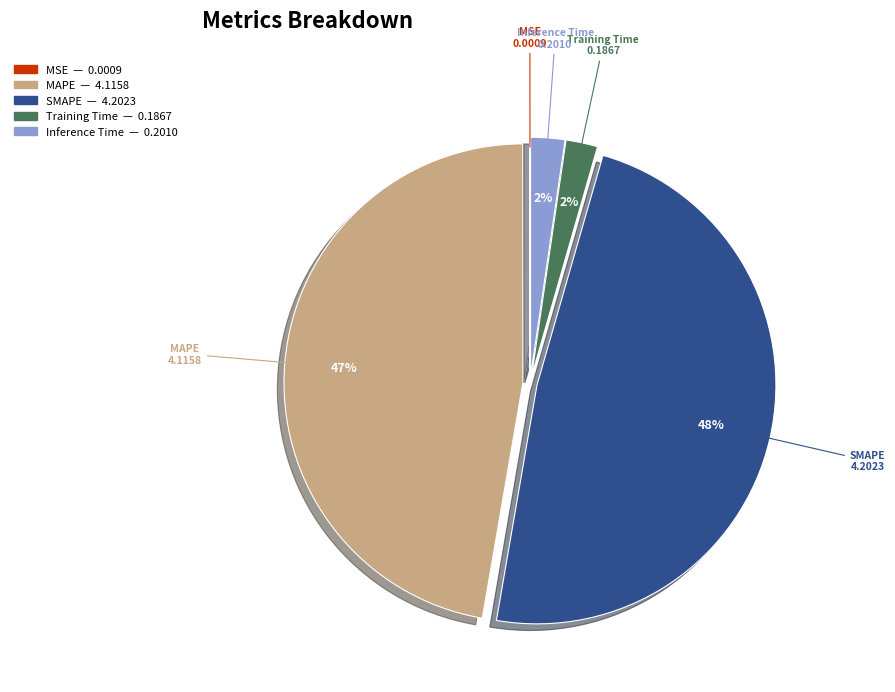

What percentage is the MAPE slice, to the nearest percent?

47%